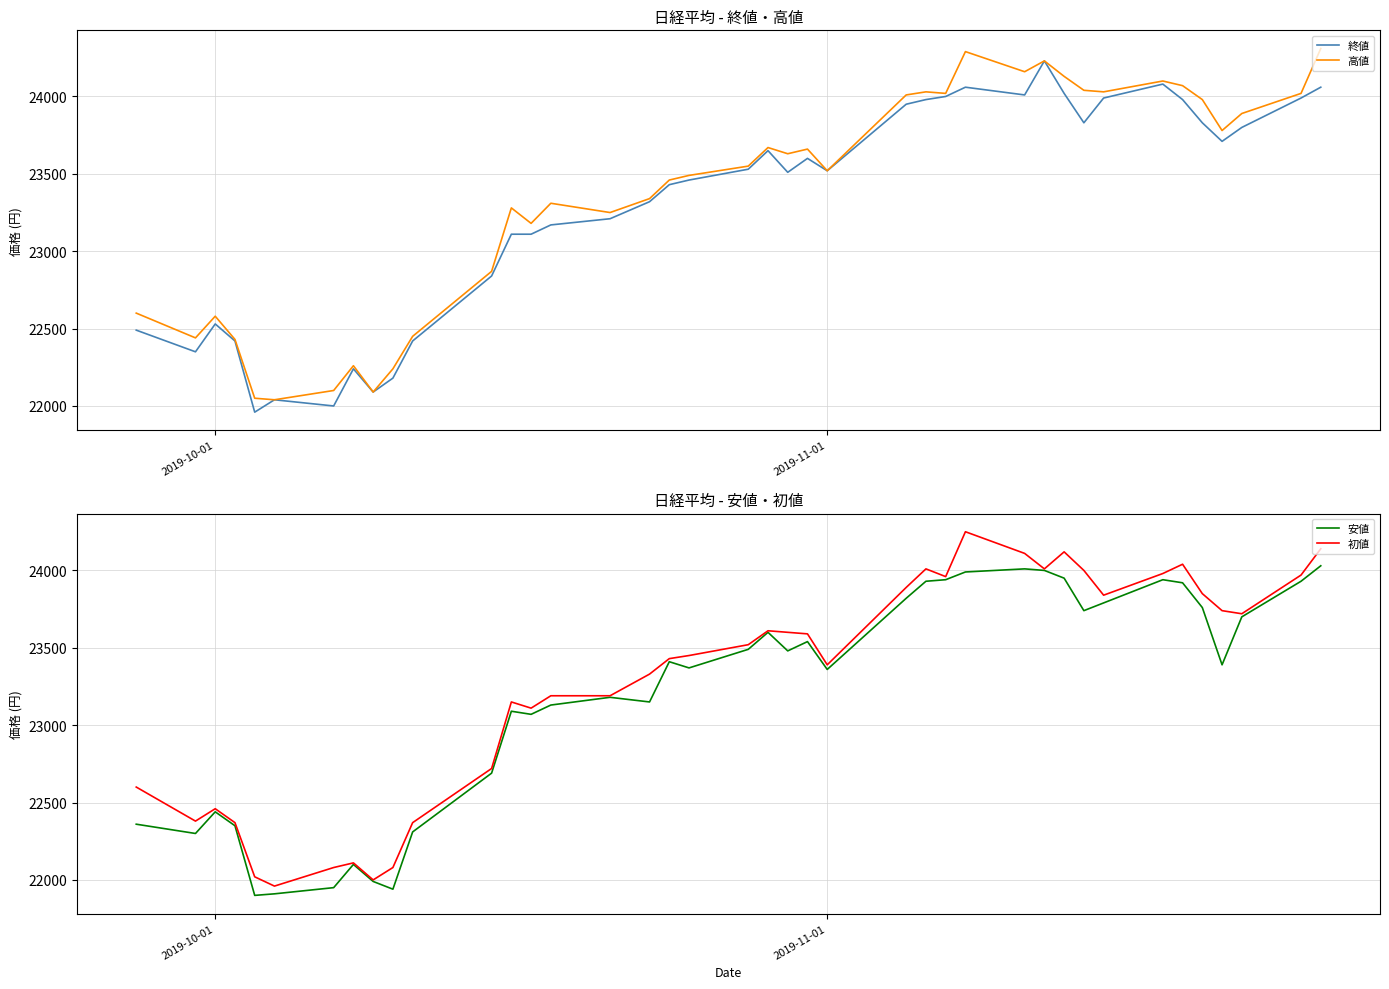

What is the maximum value for 初値?

24250